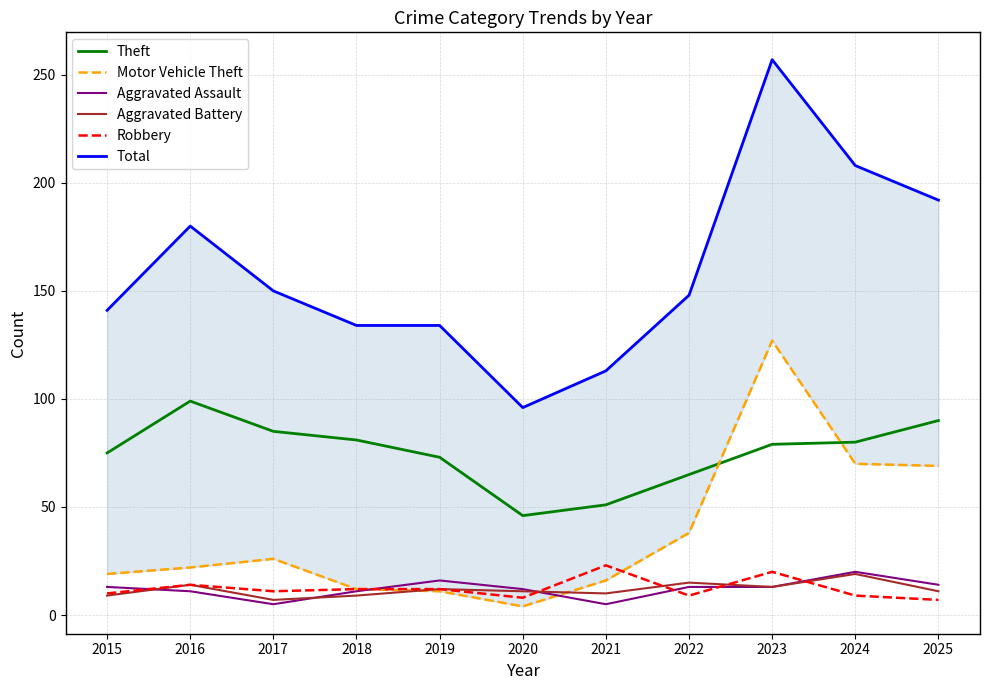

What is the value of the Aggravated Assault point at the 7th from the left?

5